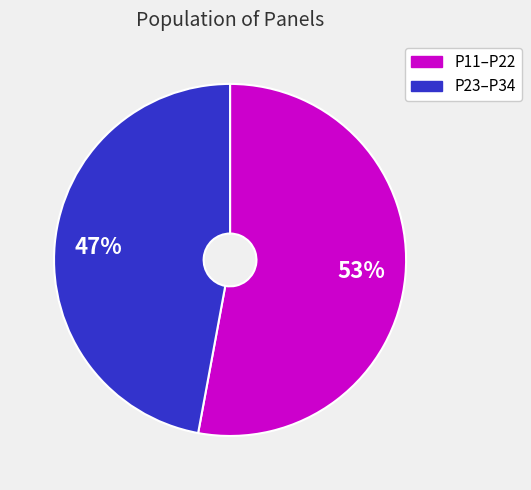

To the nearest percent, what is the average slice percentage?

50%